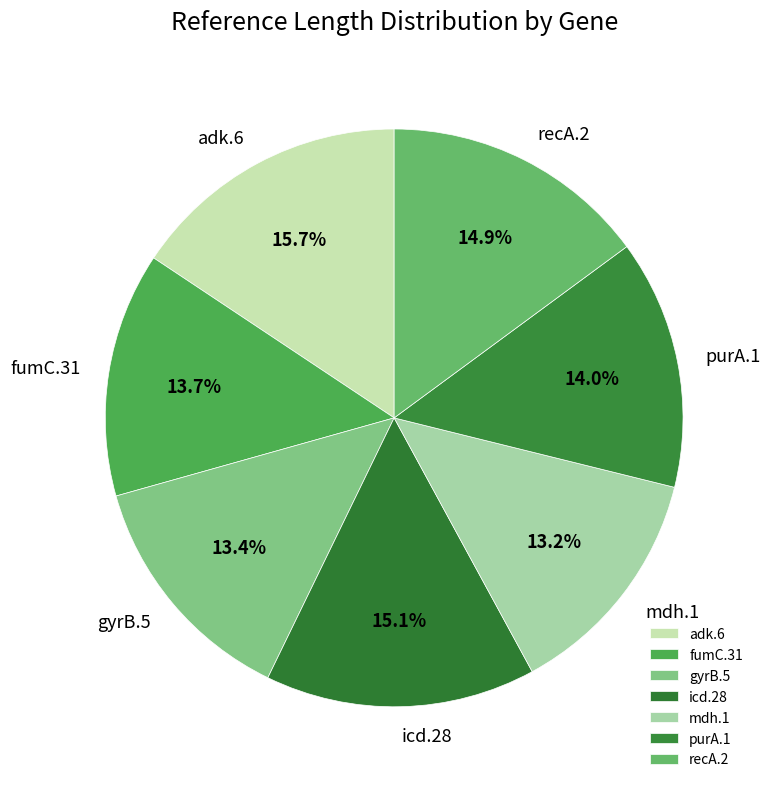

To the nearest percent, what is the average slice percentage?

14%